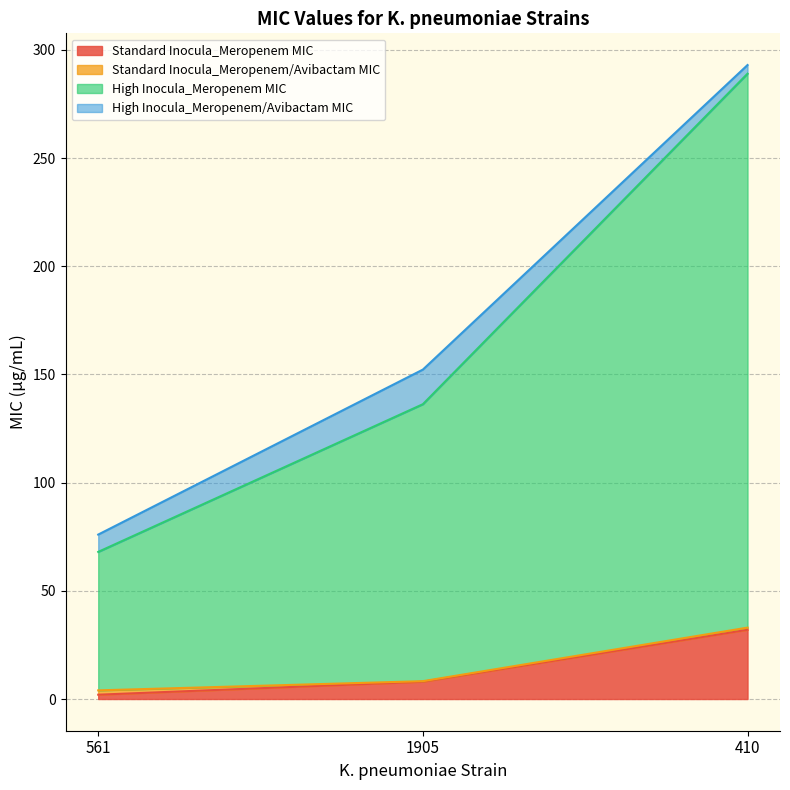

What is the minimum value for Standard Inocula_Meropenem MIC?

2.0